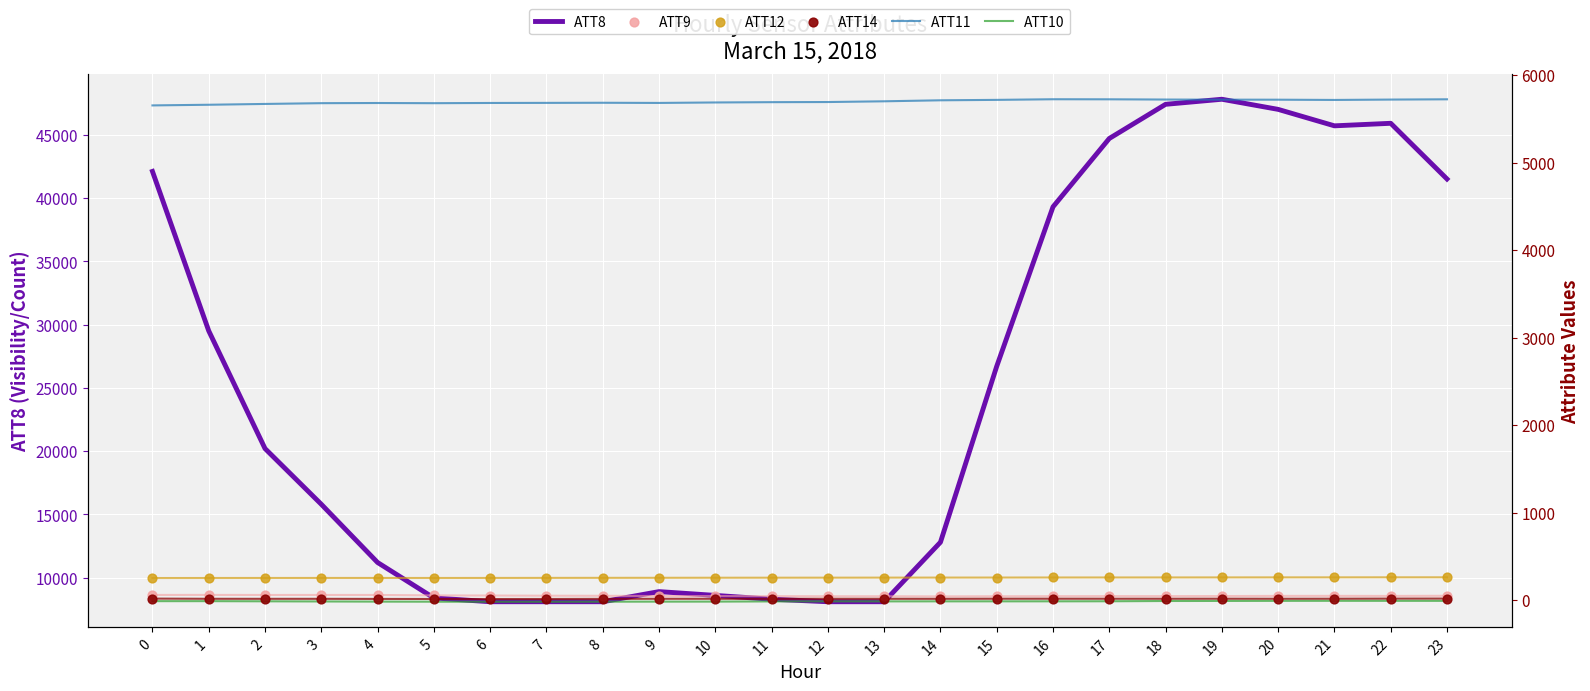

Which series has the widest spread of Y values?

ATT8